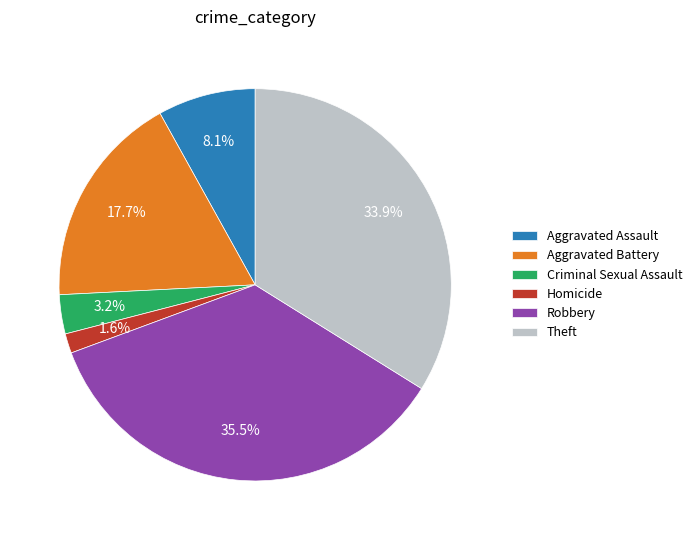

To the nearest percent, what is the difference between the Aggravated Assault and Robbery slice percentages?

27%